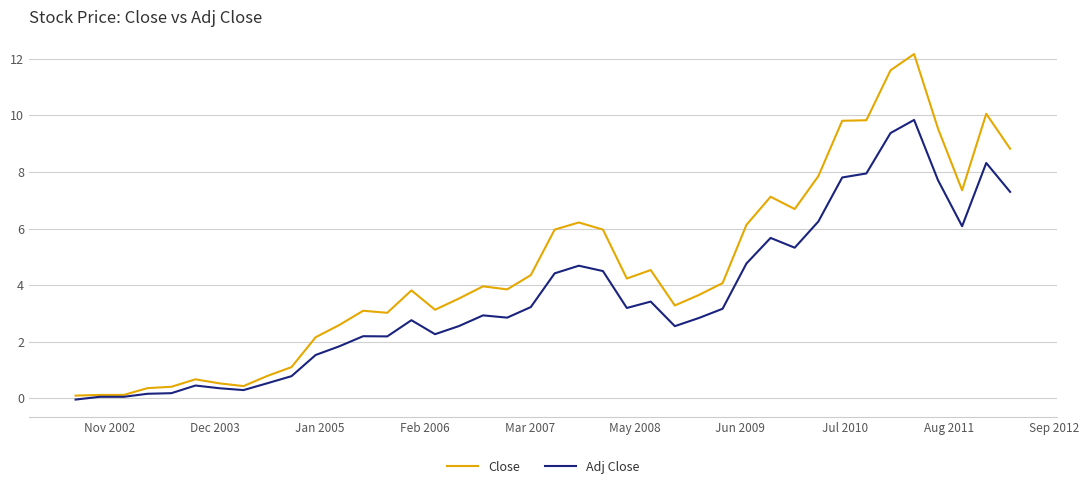

Which series has the largest range (max minus min)?

Close